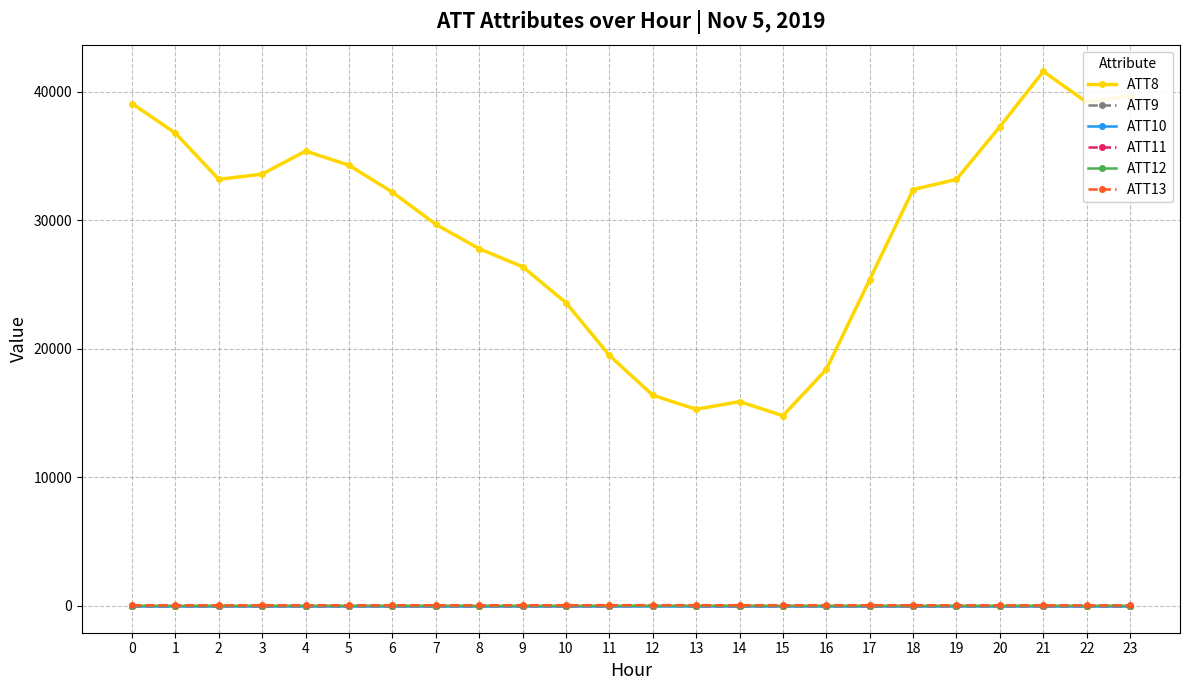

What is the difference between the second highest and minimum values in the ATT12 series?

5.8